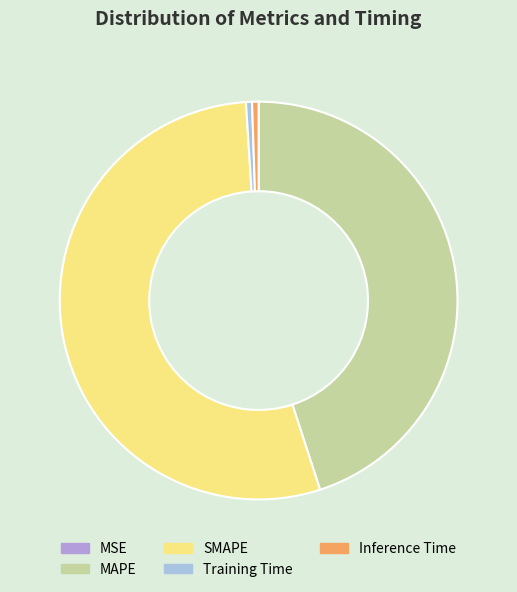

What is the majority slice?

SMAPE